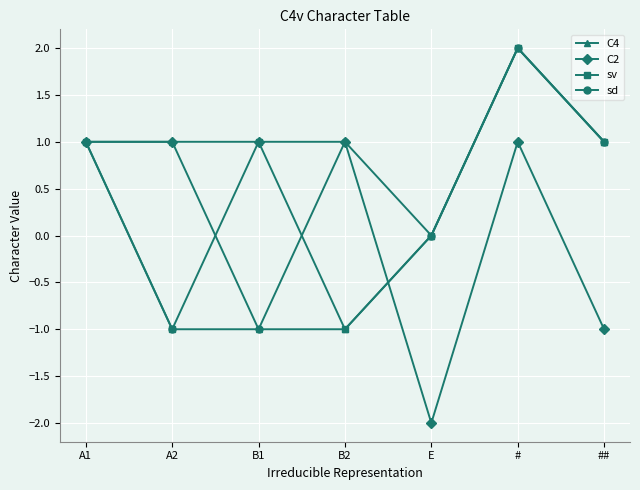

What position from the right is E?

3